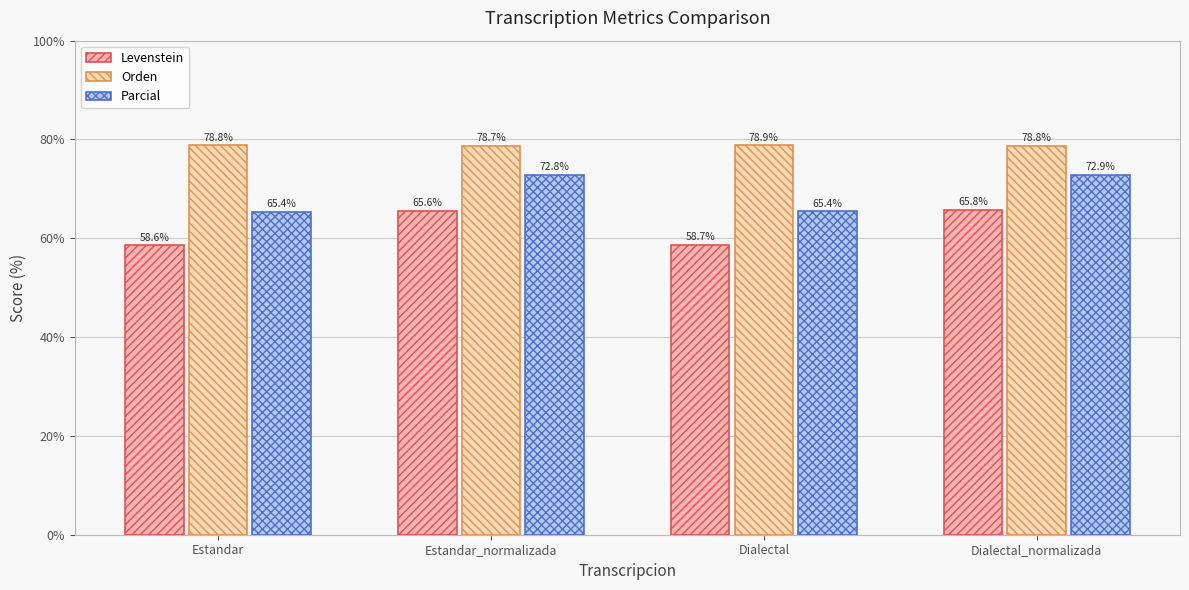

Rank the categories by Levenstein value from highest to lowest.

Dialectal_normalizada, Estandar_normalizada, Dialectal, Estandar